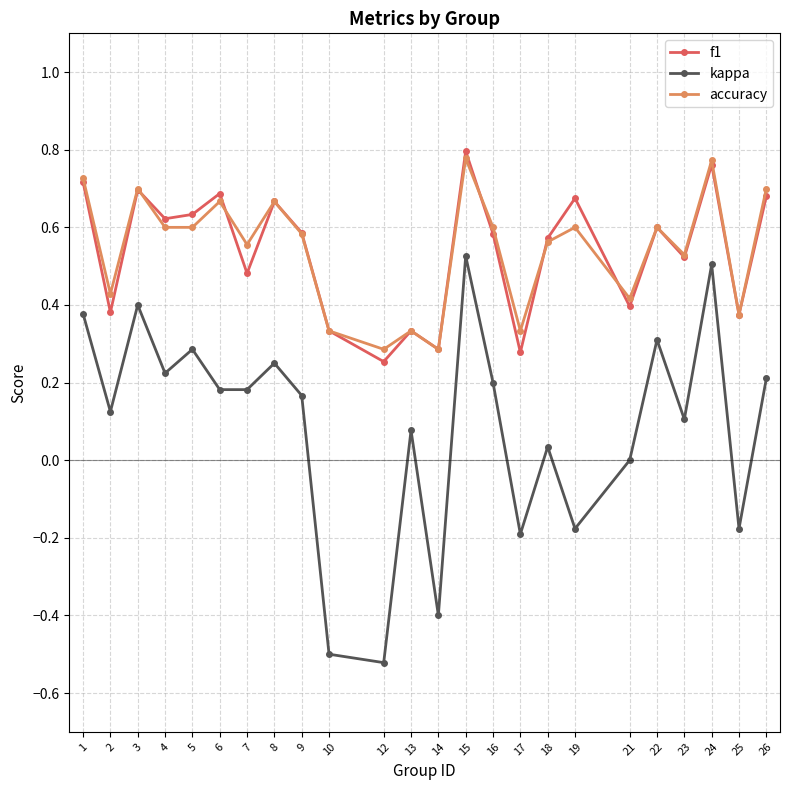

The value of accuracy at 22 is 0.8. True or false?

False